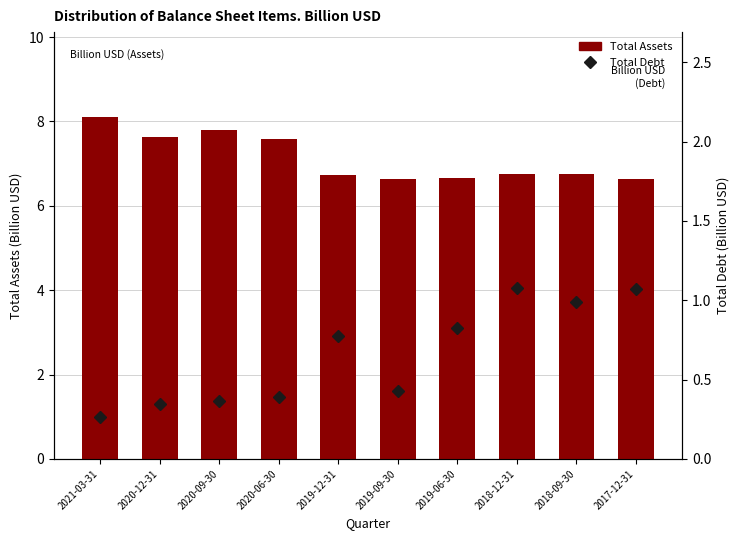

What position from the right is 2020-06-30?

7